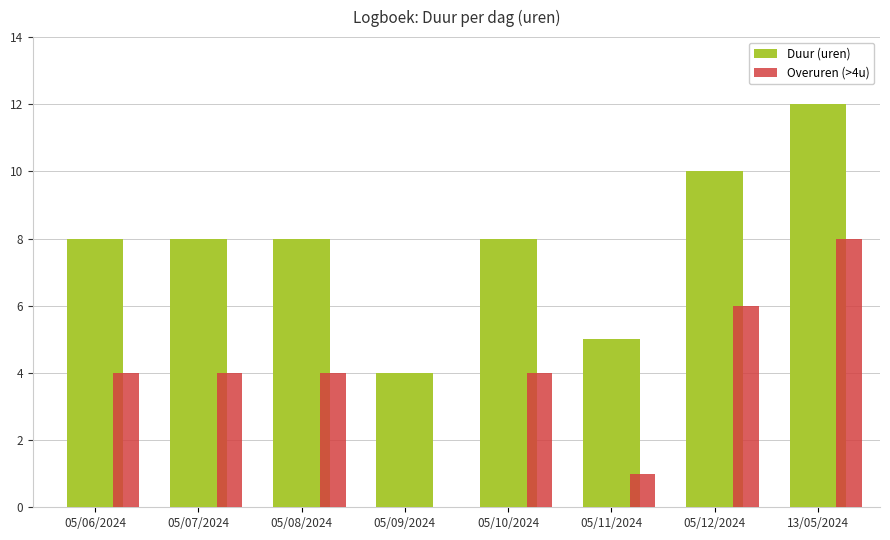

Rank the series by their average value, from highest to lowest.

Duur (uren), Overuren (>4u)